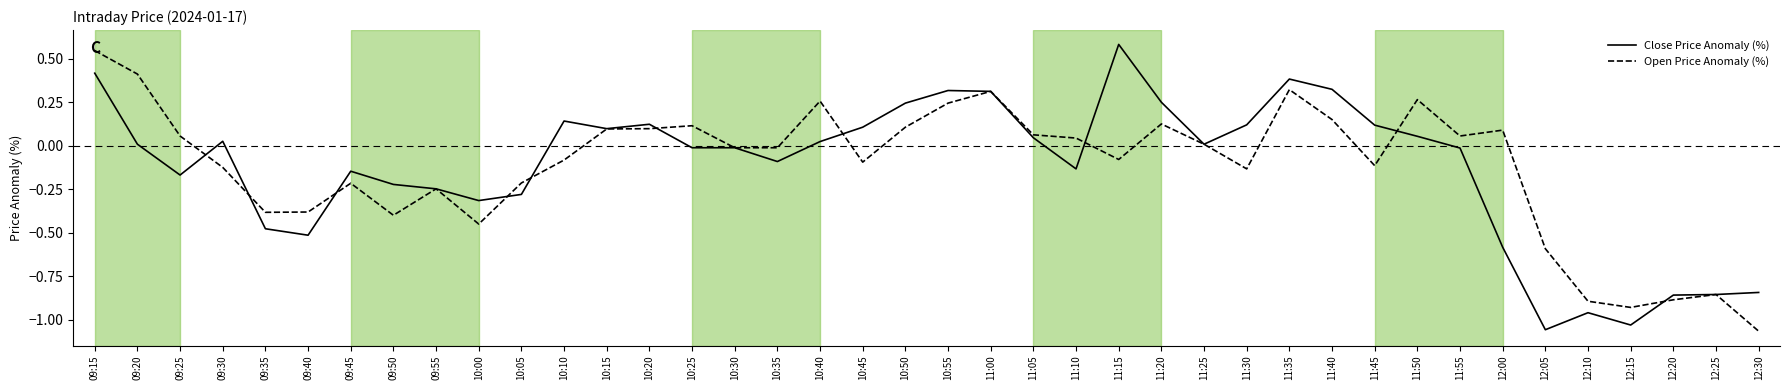

Where do Open Price Anomaly (%) and Close Price Anomaly (%) first cross each other?

09:25 and 09:30